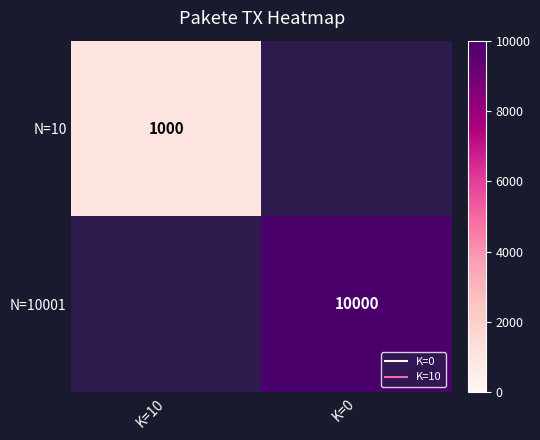

At how many categories does at least one series exceed 6186?

1